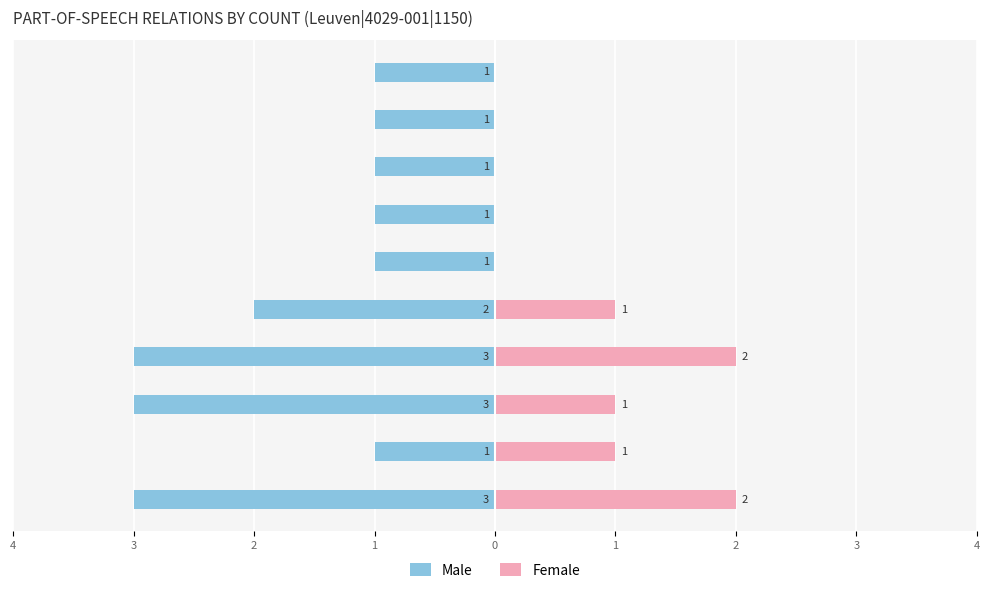

What are all the series names shown in the legend?

Male, Female